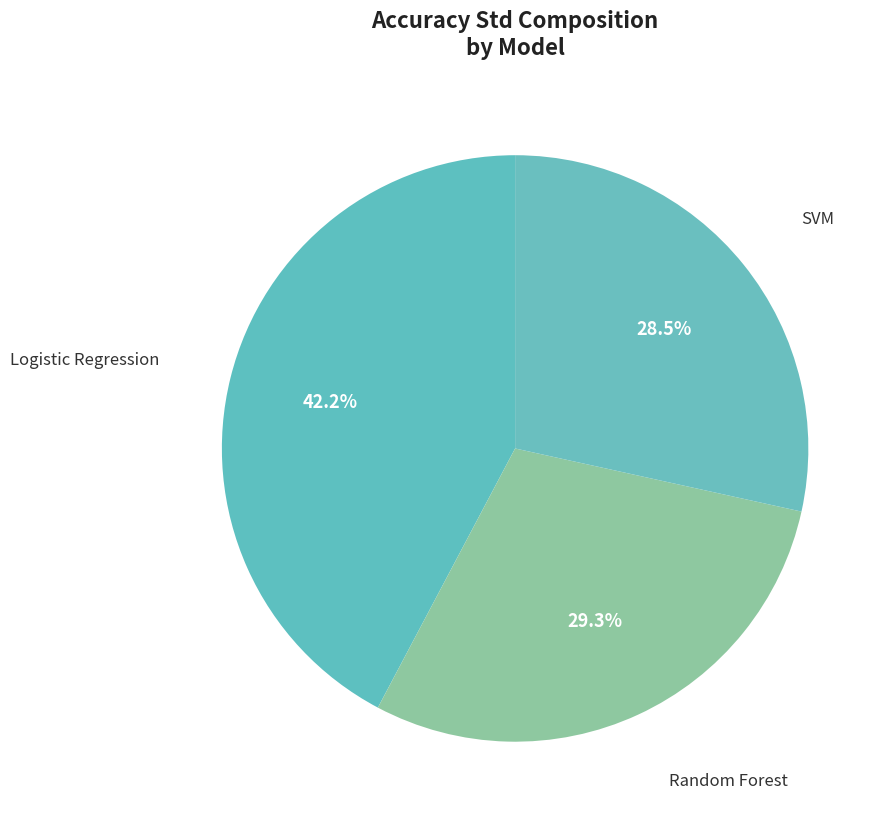

How many slices are in this pie chart?

3